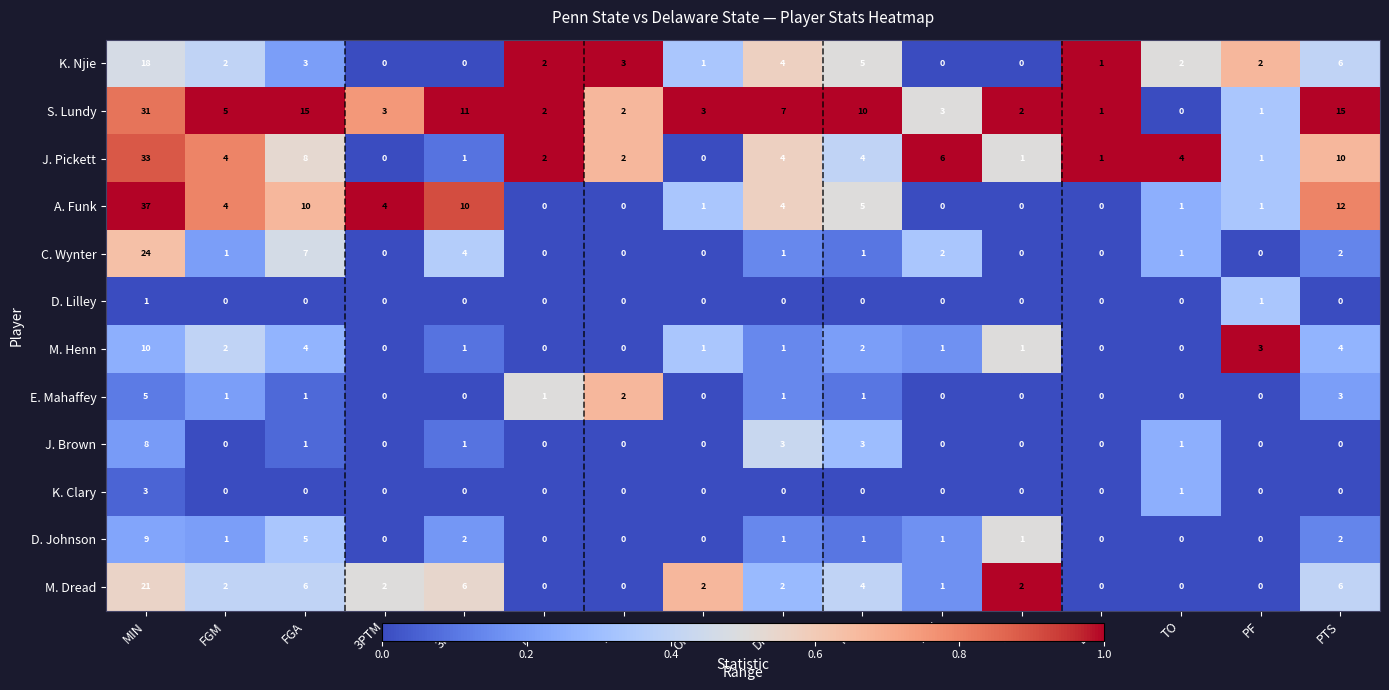

Rank the series by their maximum value, from highest to lowest.

A. Funk, J. Pickett, S. Lundy, C. Wynter, M. Dread, K. Njie, M. Henn, D. Johnson, J. Brown, E. Mahaffey, K. Clary, D. Lilley